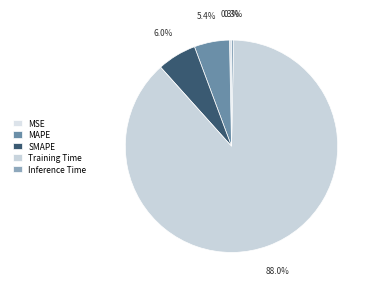

Count the number of slices in the pie.

5